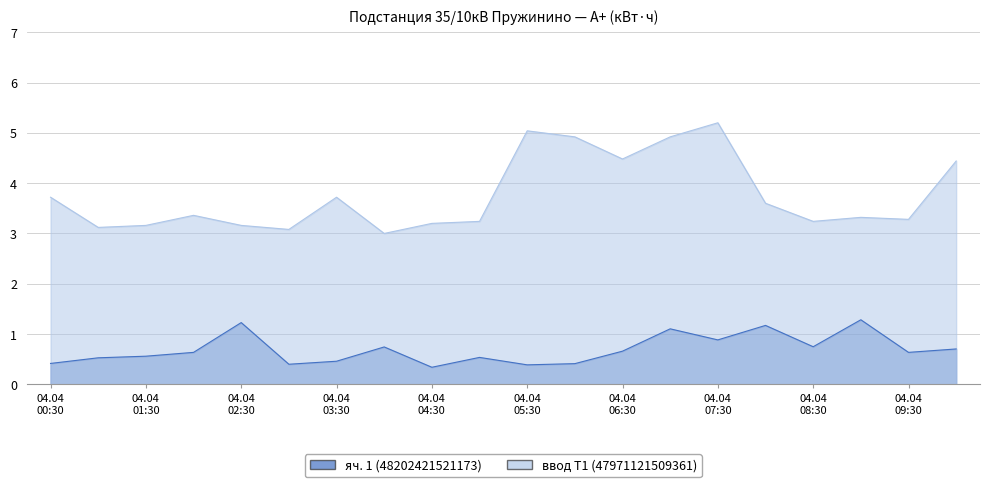

What is the value of the ввод Т1 (47971121509361) point at the 1st from the left?

3.7